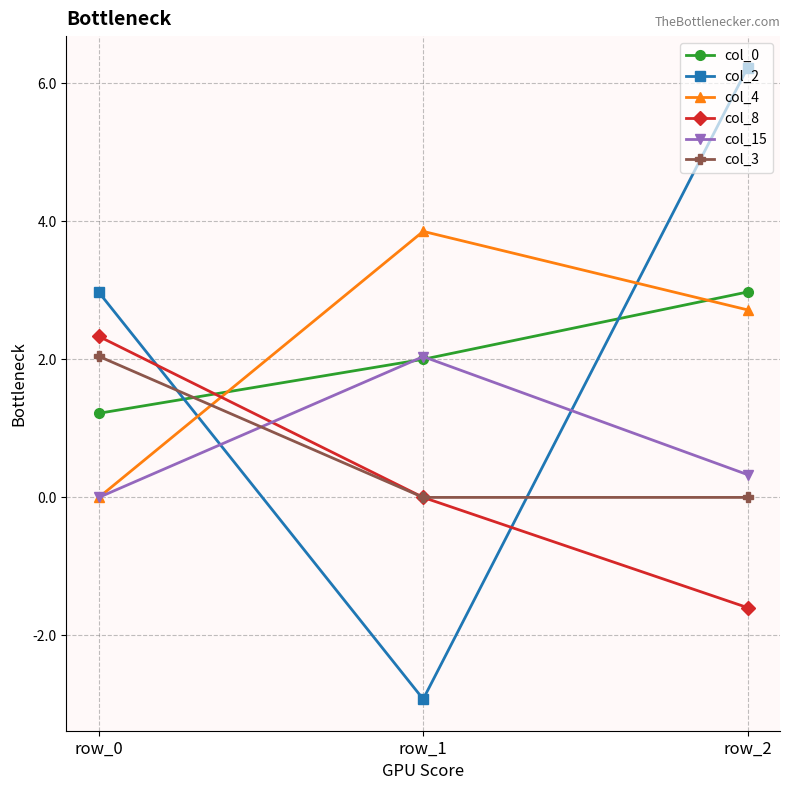

What is the minimum value for col_0?

1.2